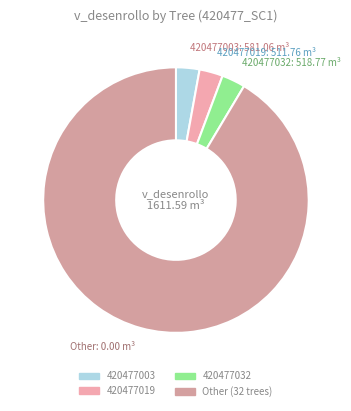

Count the number of slices in the pie.

4